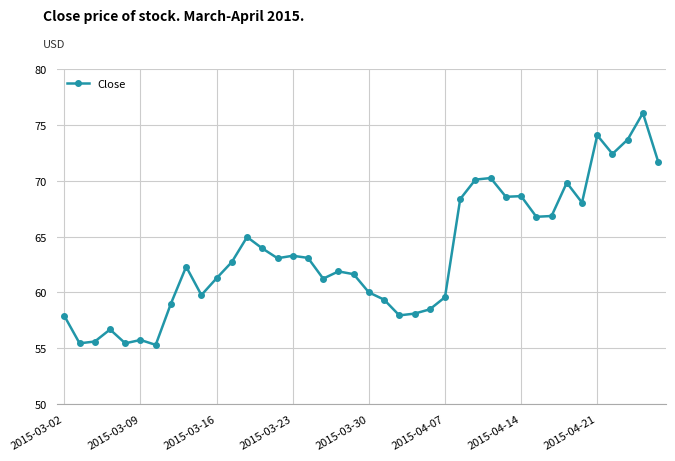

How many lines are shown in the chart?

1